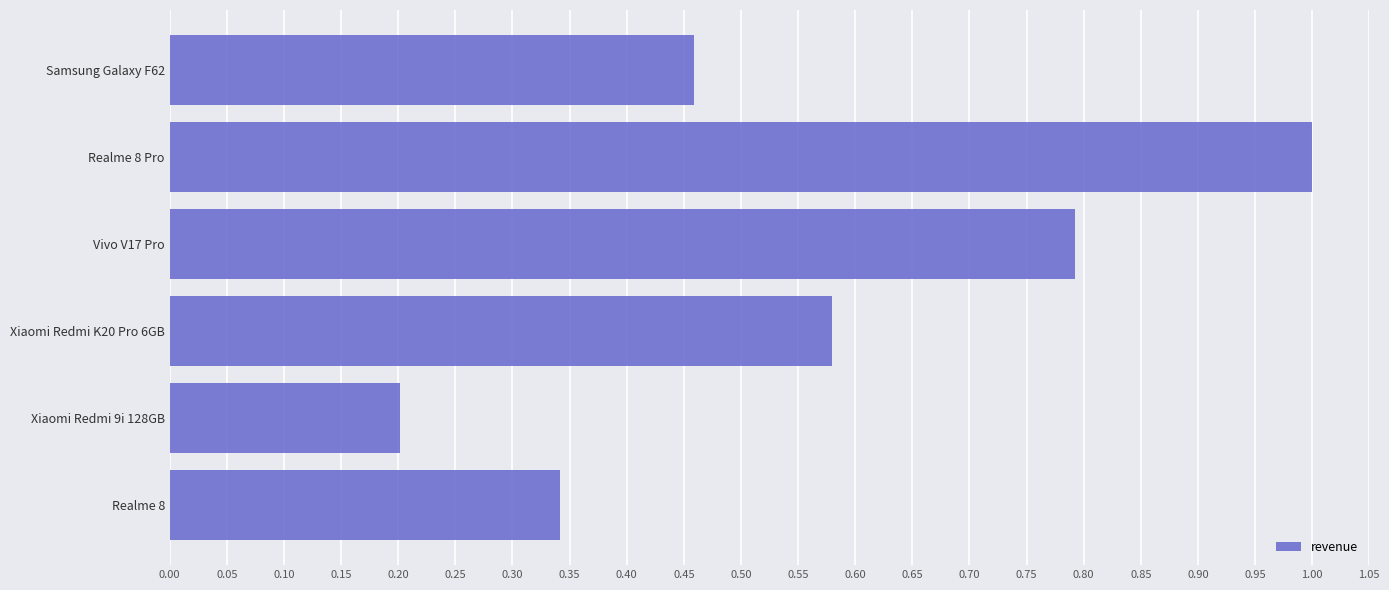

Rank the categories by value from lowest to highest.

Xiaomi Redmi 9i 128GB, Realme 8, Samsung Galaxy F62, Xiaomi Redmi K20 Pro 6GB, Vivo V17 Pro, Realme 8 Pro